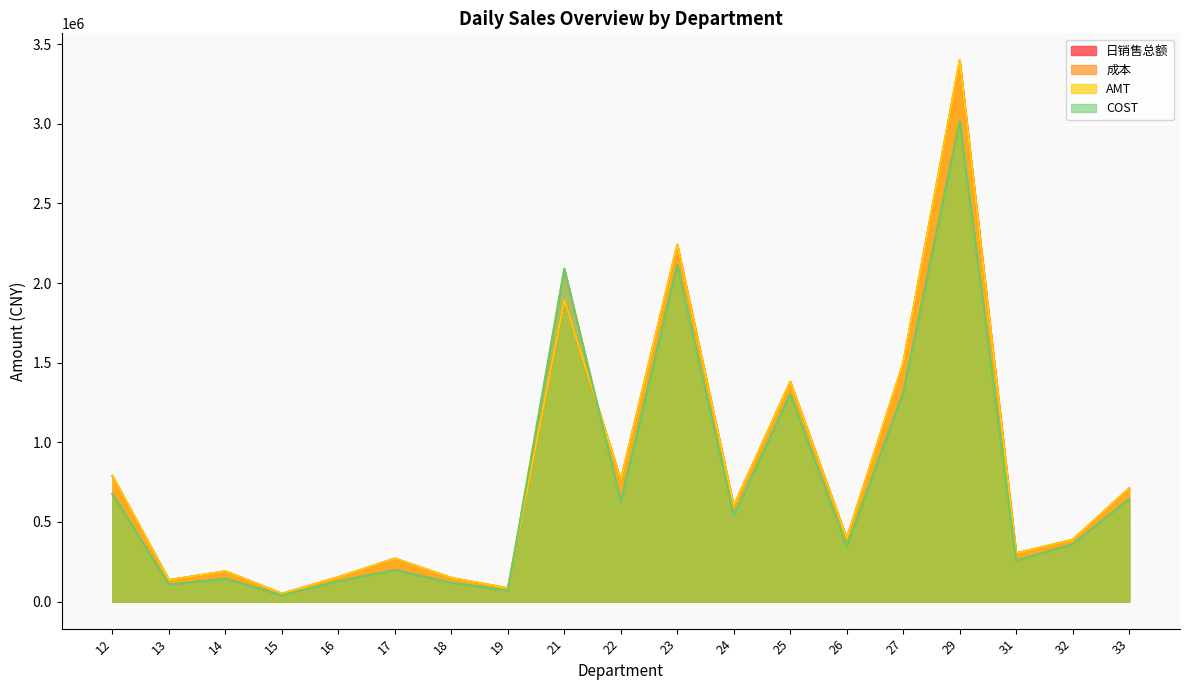

How many lines are shown in the chart?

4